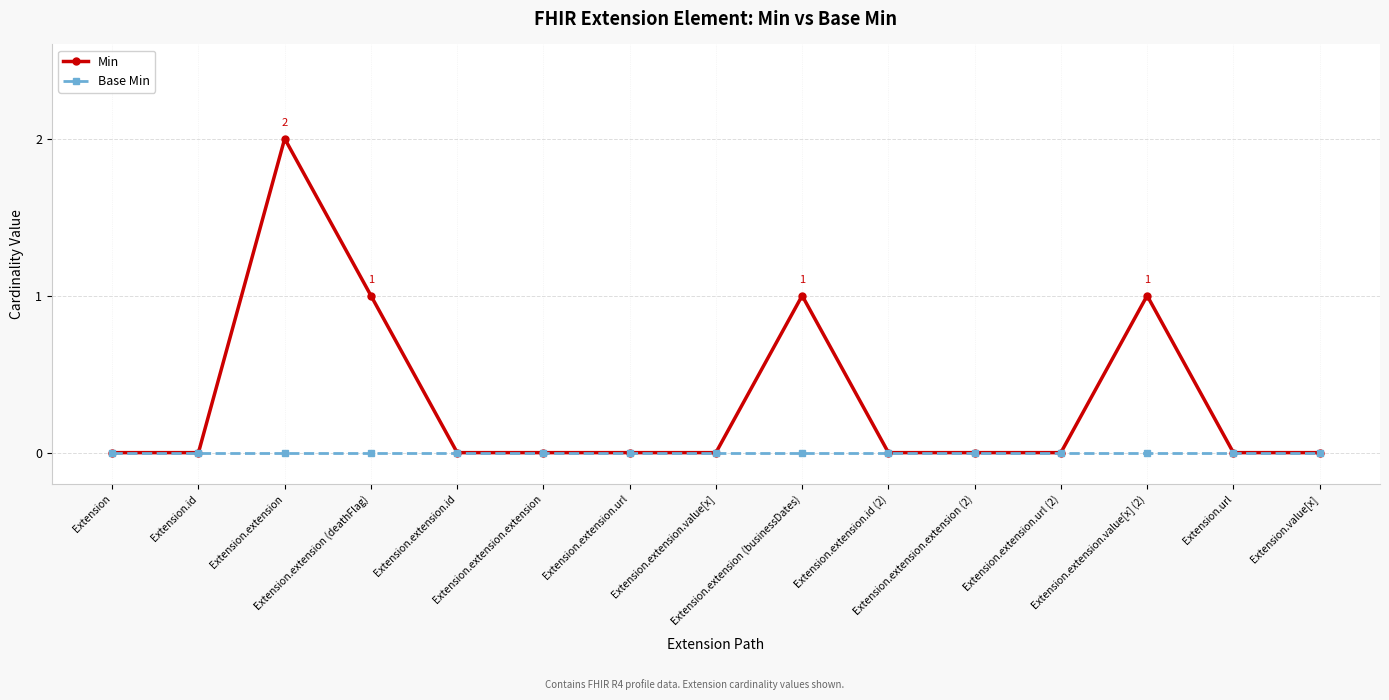

True or false: Min has more than 0 interior local peaks.

True